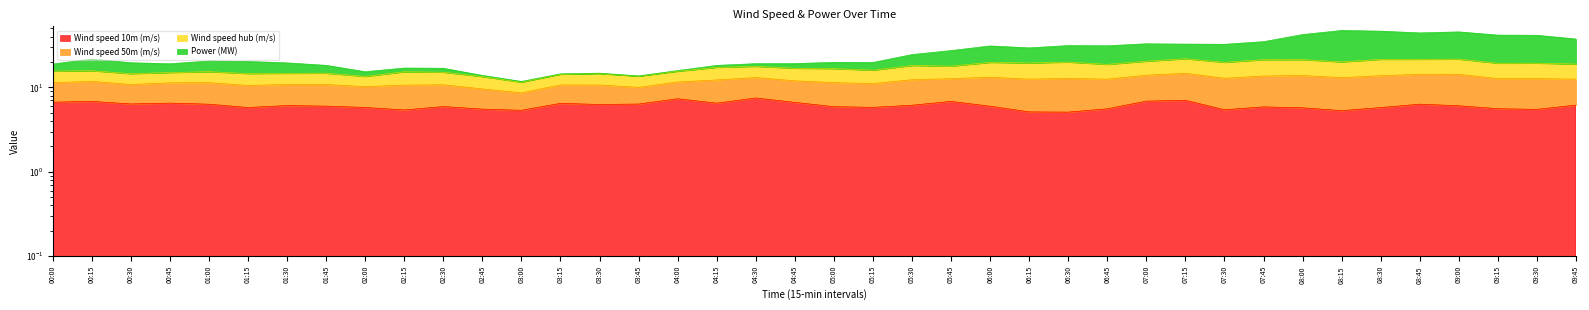

Is it true that Wind speed 10m (m/s) equals 2.3 at 08:30?

False